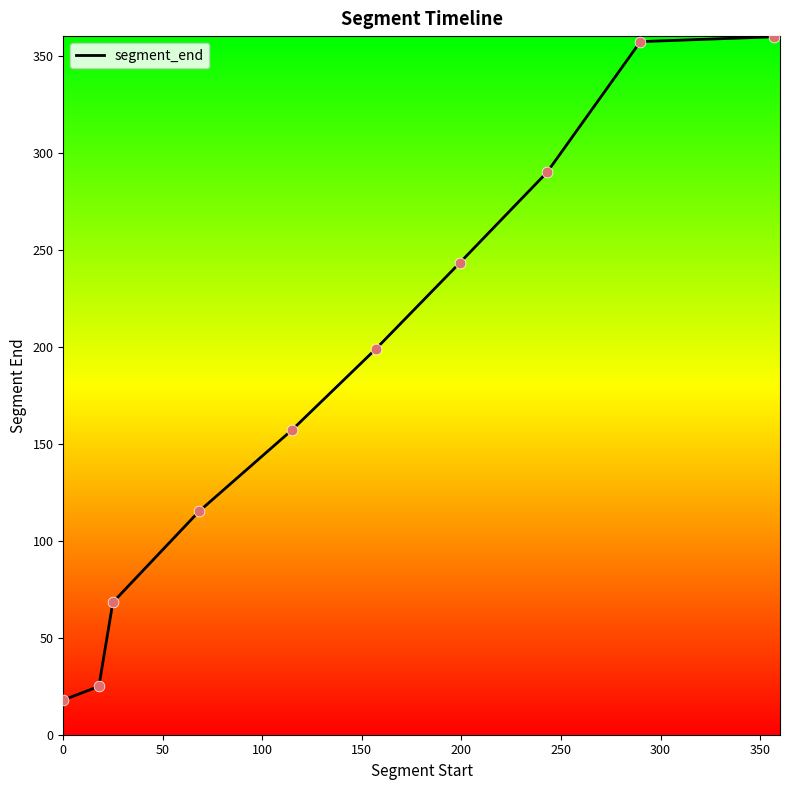

What is the smallest value displayed?

17.9